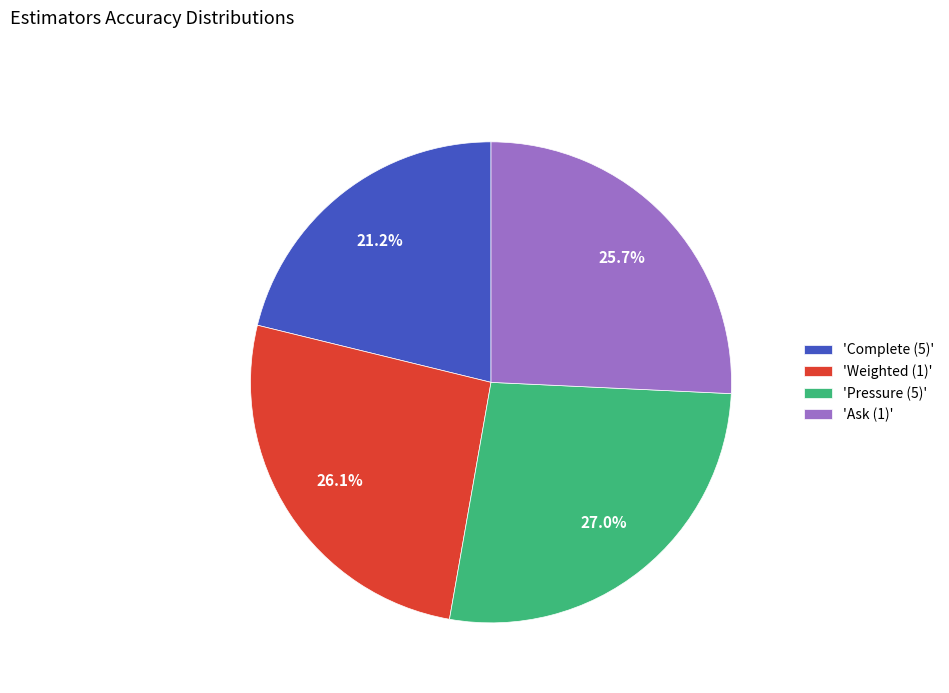

How many segments does this pie chart have?

4